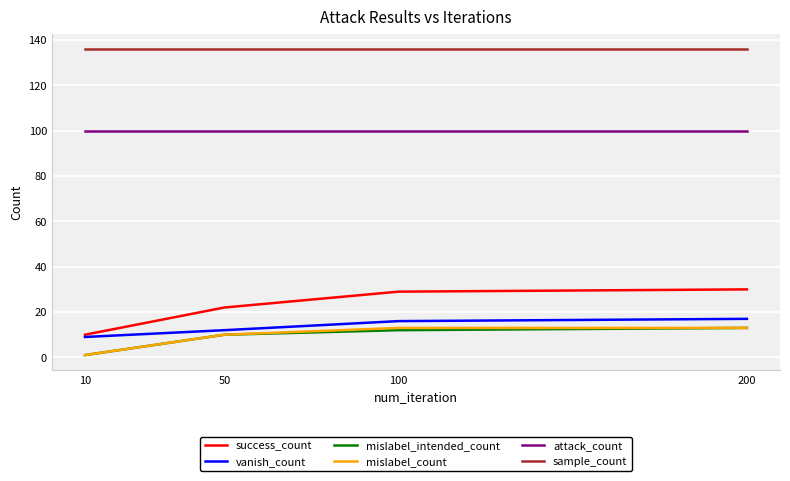

Reading right to left, transcribe all the data shown in this chart.

success_count: 200=30	100=29	50=22	10=10
vanish_count: 200=17	100=16	50=12	10=9
mislabel_intended_count: 200=13	100=12	50=10	10=1
mislabel_count: 200=13	100=13	50=10	10=1
attack_count: 200=100	100=100	50=100	10=100
sample_count: 200=136	100=136	50=136	10=136